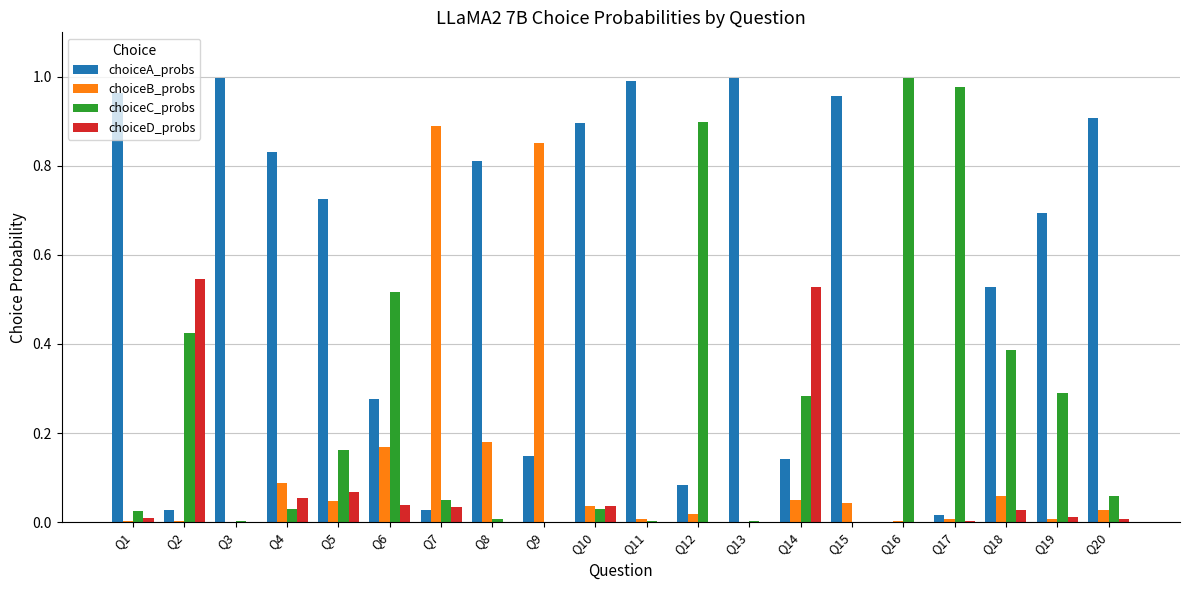

Which series changed the most between Q5 and Q11?

choiceA_probs